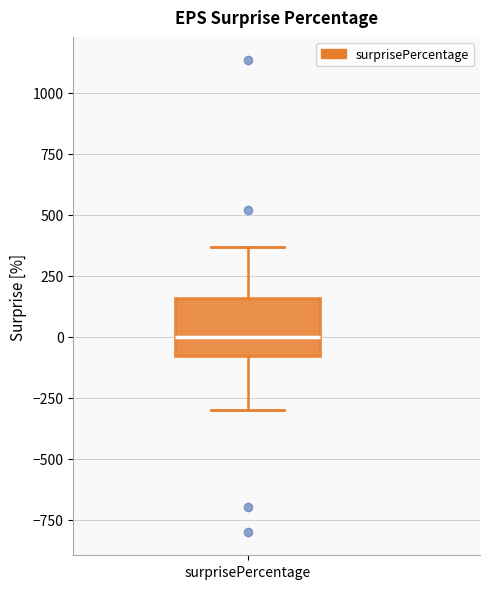

Transcribe this box plot: give where the median line is, the range the box spans, and where the two whiskers end, as read against the y-axis. The values are not printed on the chart, so give them approximately, as read against the axis.

median 0, box -100 to 150, whiskers -300 to 350